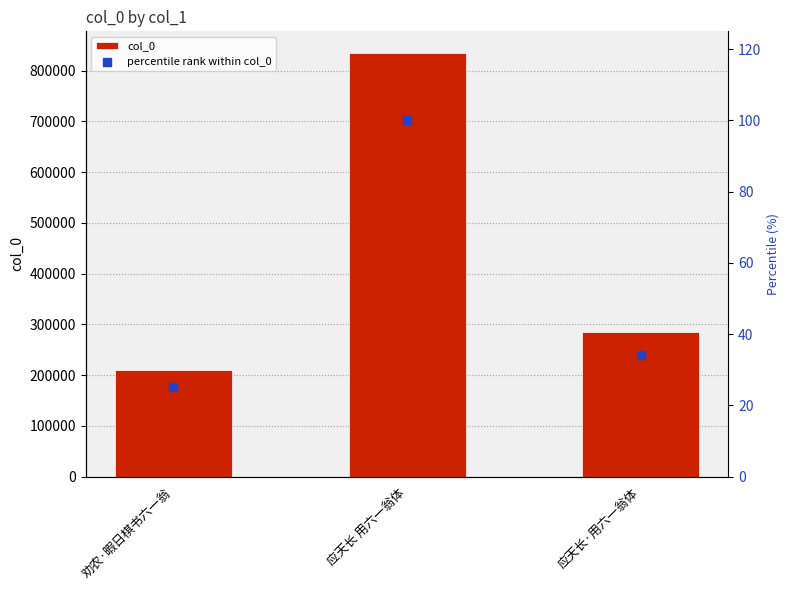

Which series reaches the minimum Y coordinate?

percentile rank within col_0